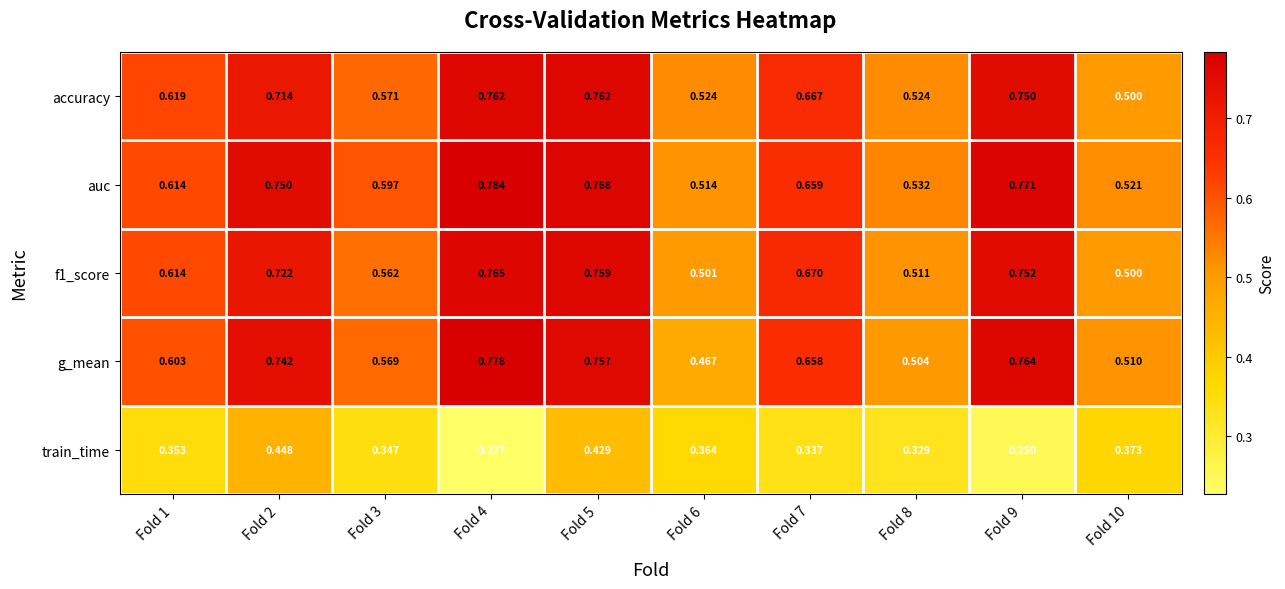

Rank the series at Fold 5 from highest to lowest value.

auc, accuracy, f1_score, g_mean, train_time